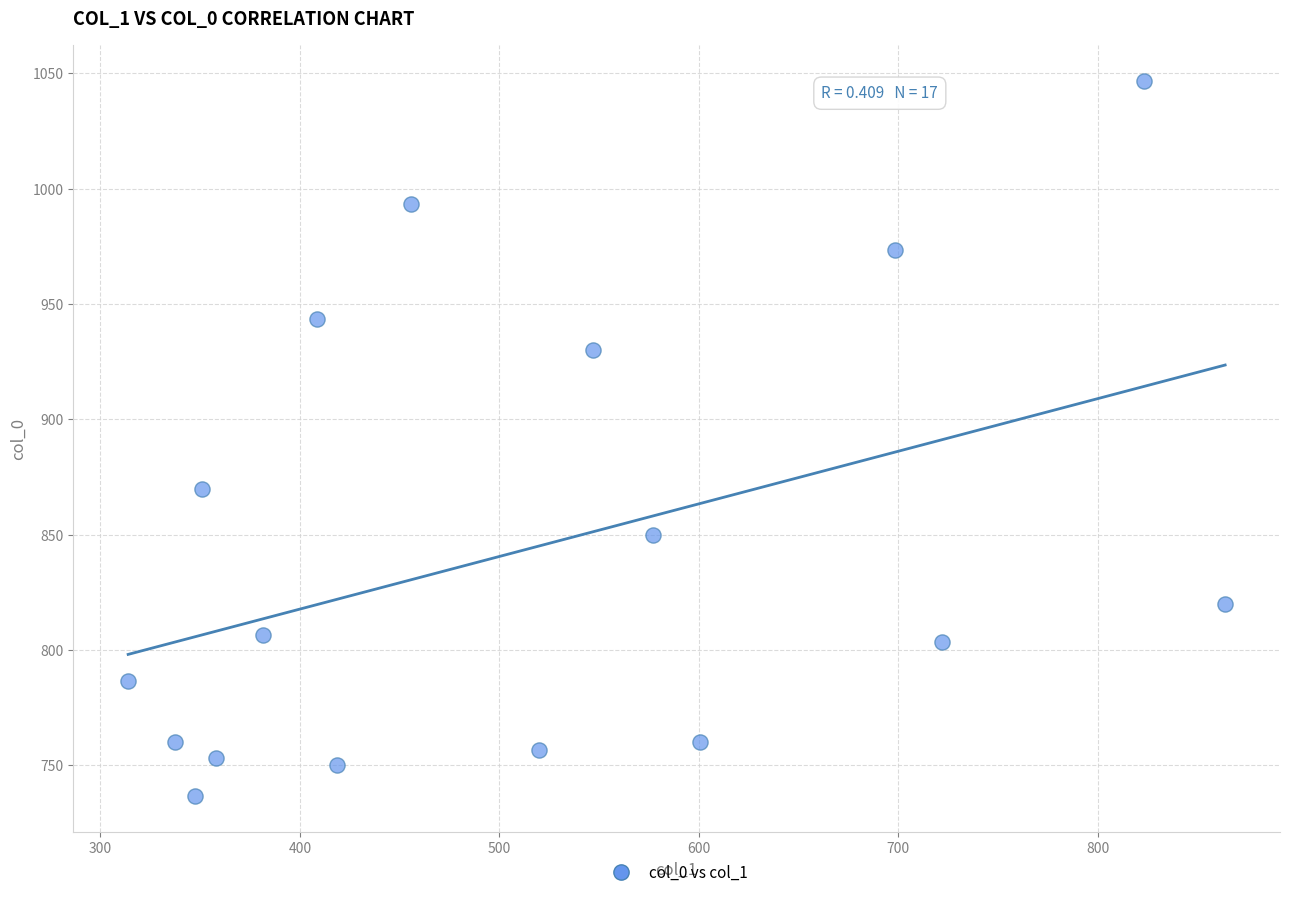

What Y value in the scatter plot is closest to 891?

870.0